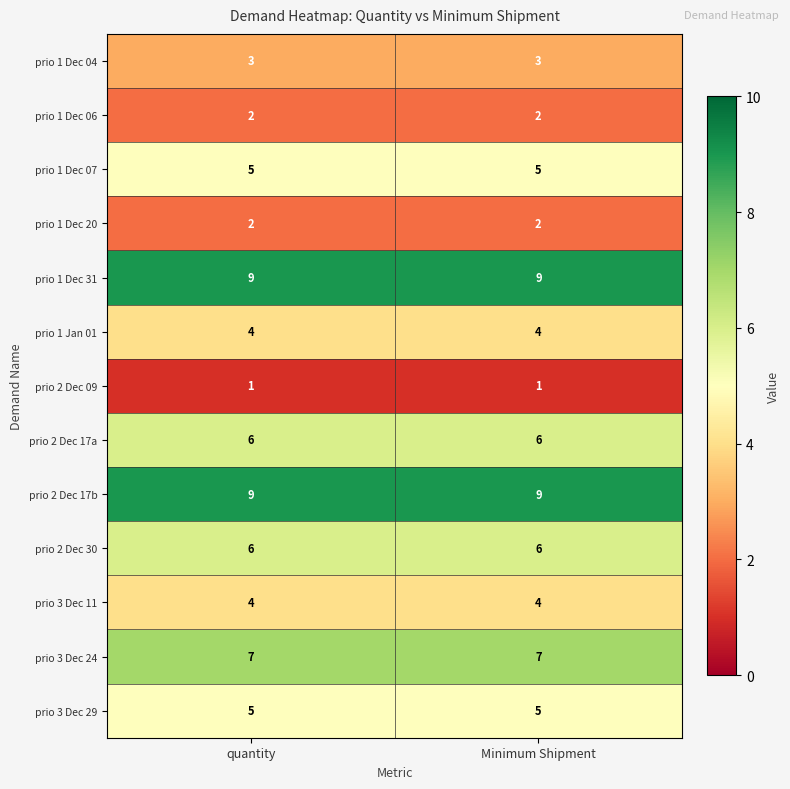

What is the difference between the highest and lowest values at quantity?

8